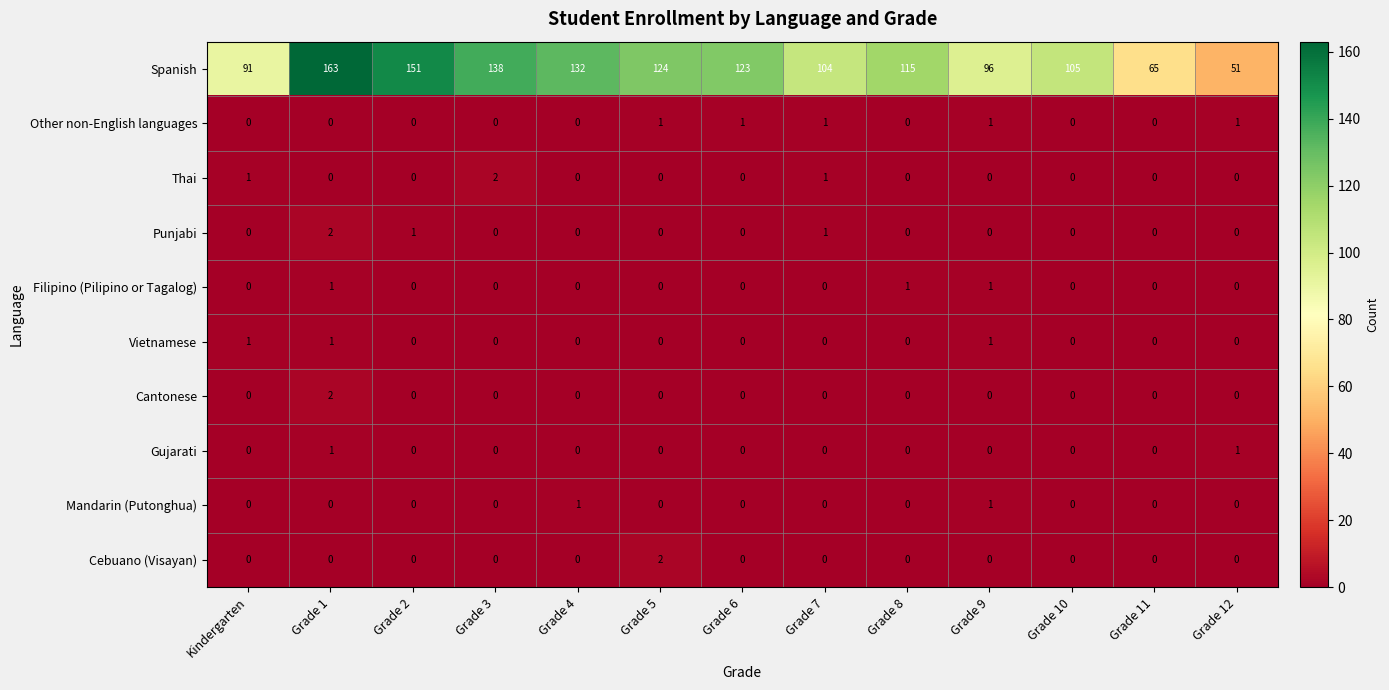

How many values in Cantonese are above zero?

1